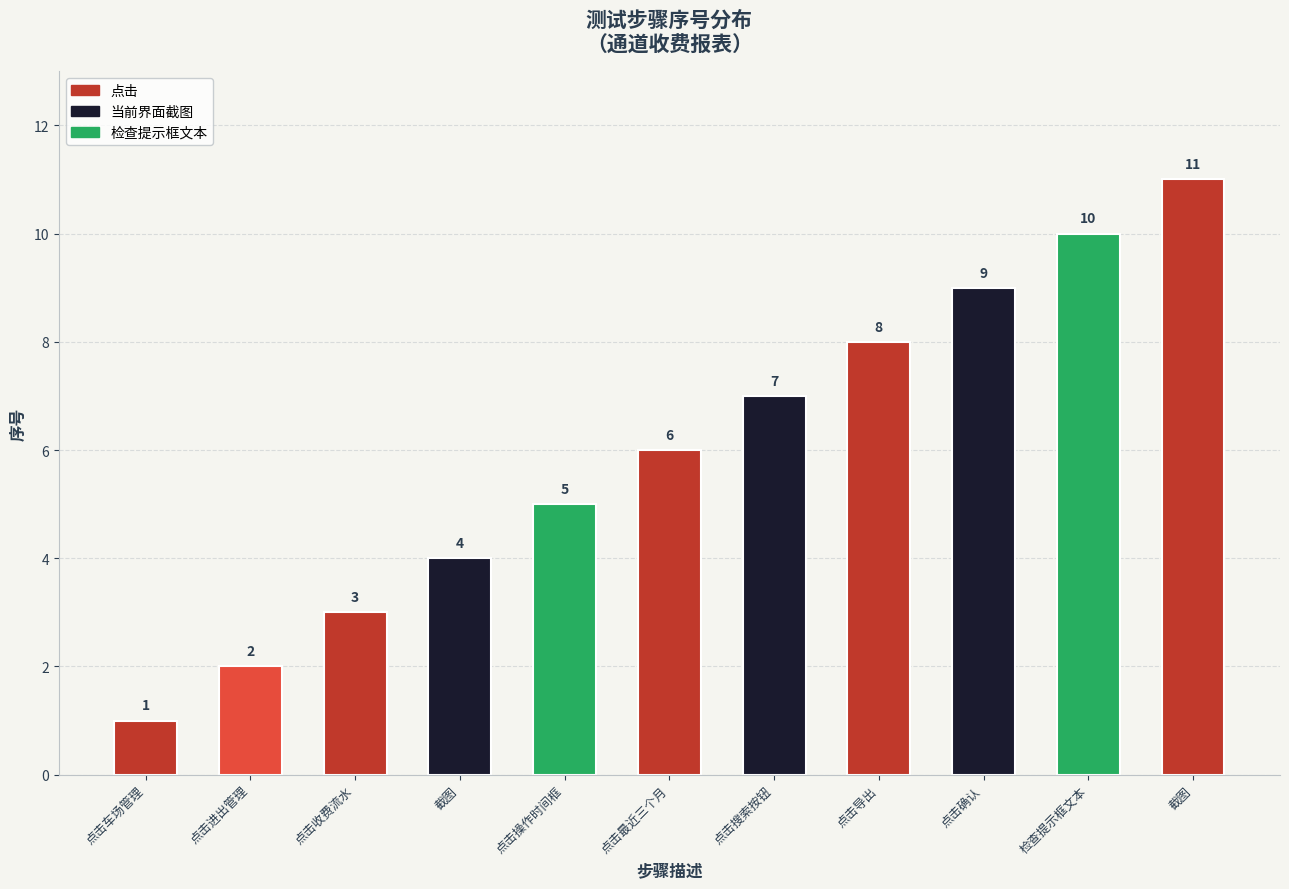

What is the label of the 9th bar from the left?

点击确认